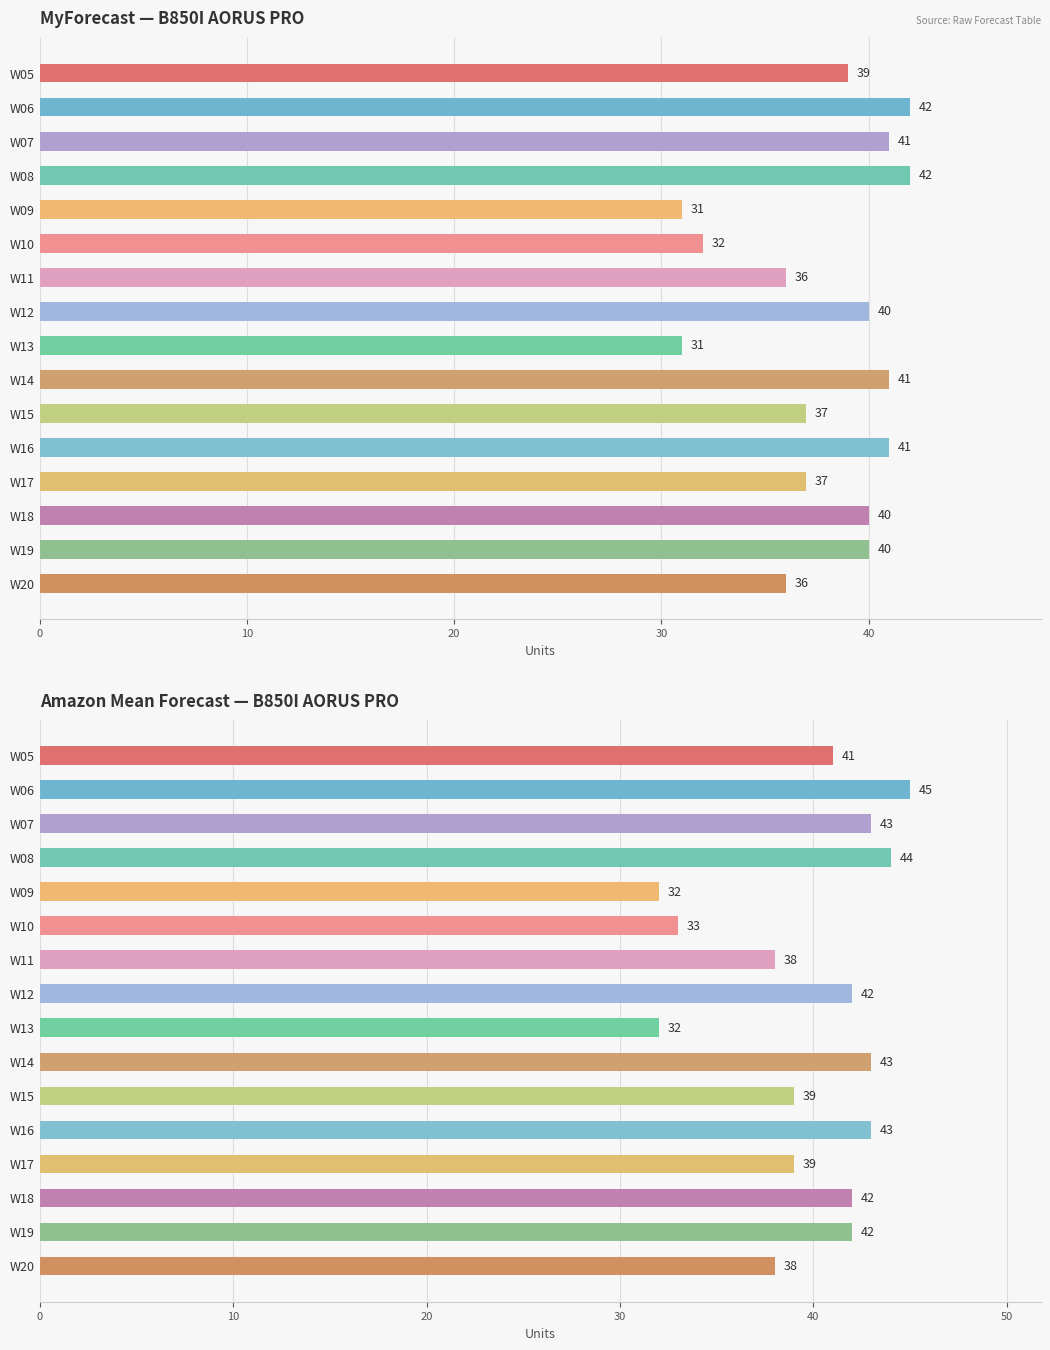

List the series in order of their overall mean, lowest first.

MyForecast, Amazon Mean Forecast